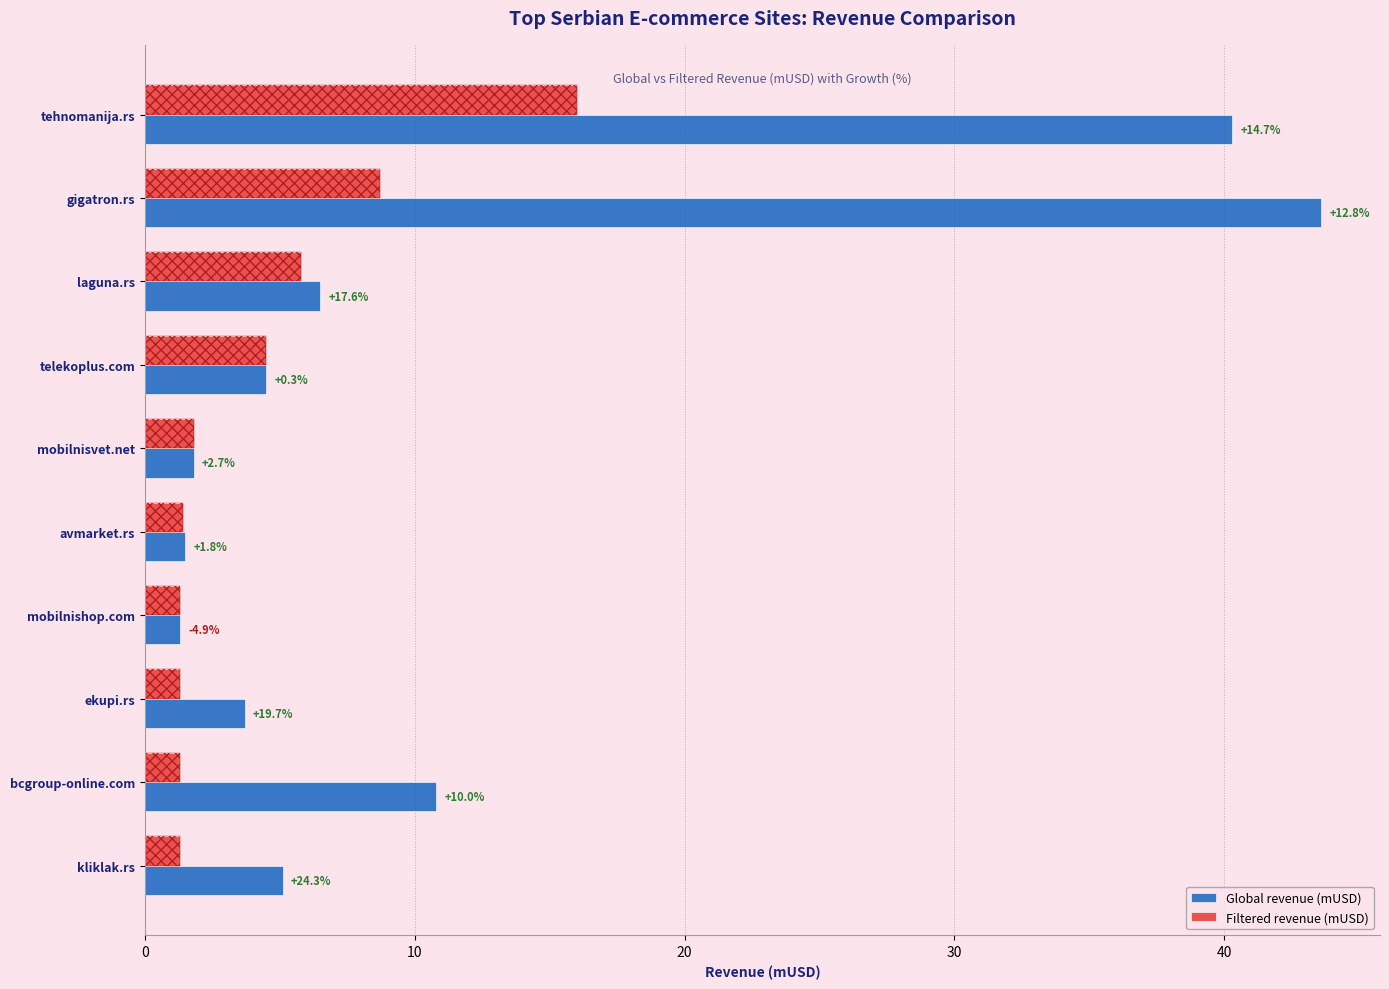

Which series has the largest total across all categories?

Global revenue (mUSD)